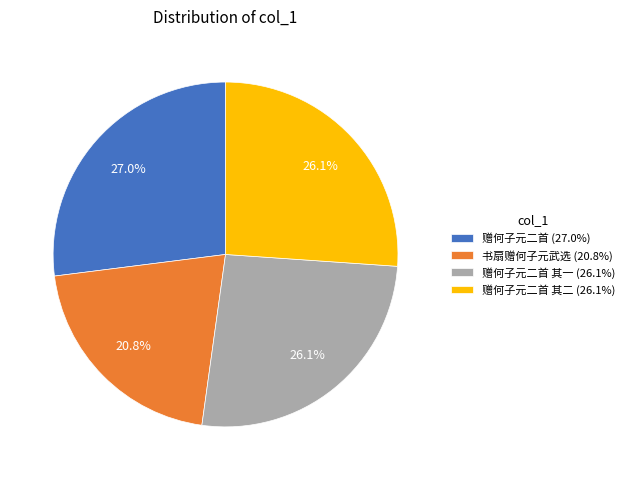

What is the ratio of the value at 赠何子元二首 其二 (26.1%) to the value at 赠何子元二首 (27.0%)?

1.0